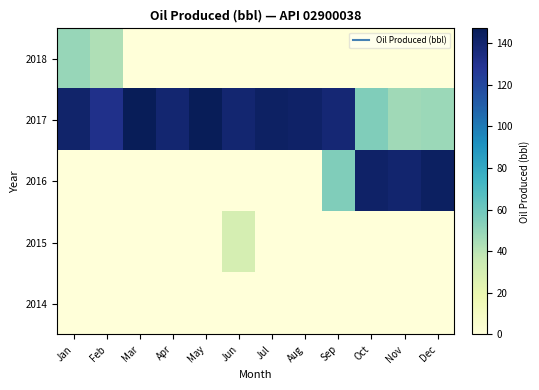

What is the total value across all series at Jan?

190